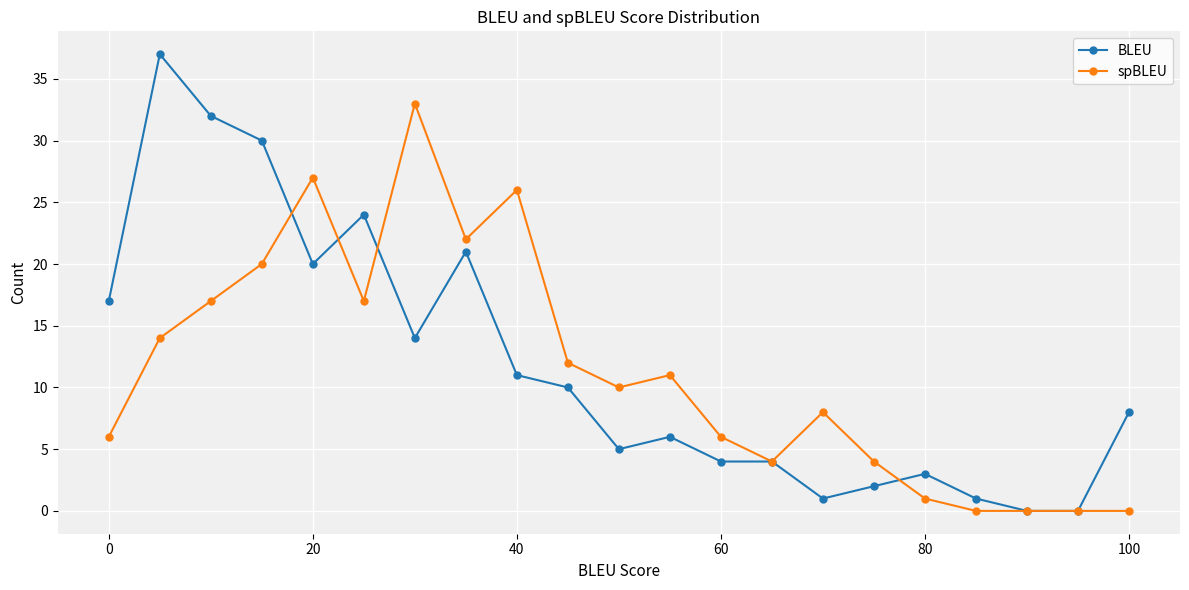

True or false: BLEU has more than 2 interior local peaks.

True